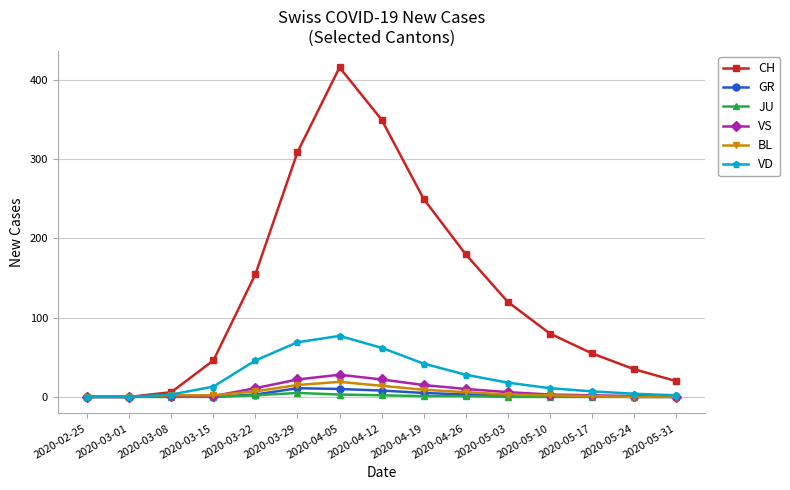

Between 2020-04-26 and 2020-05-03, which series saw the biggest shift?

CH